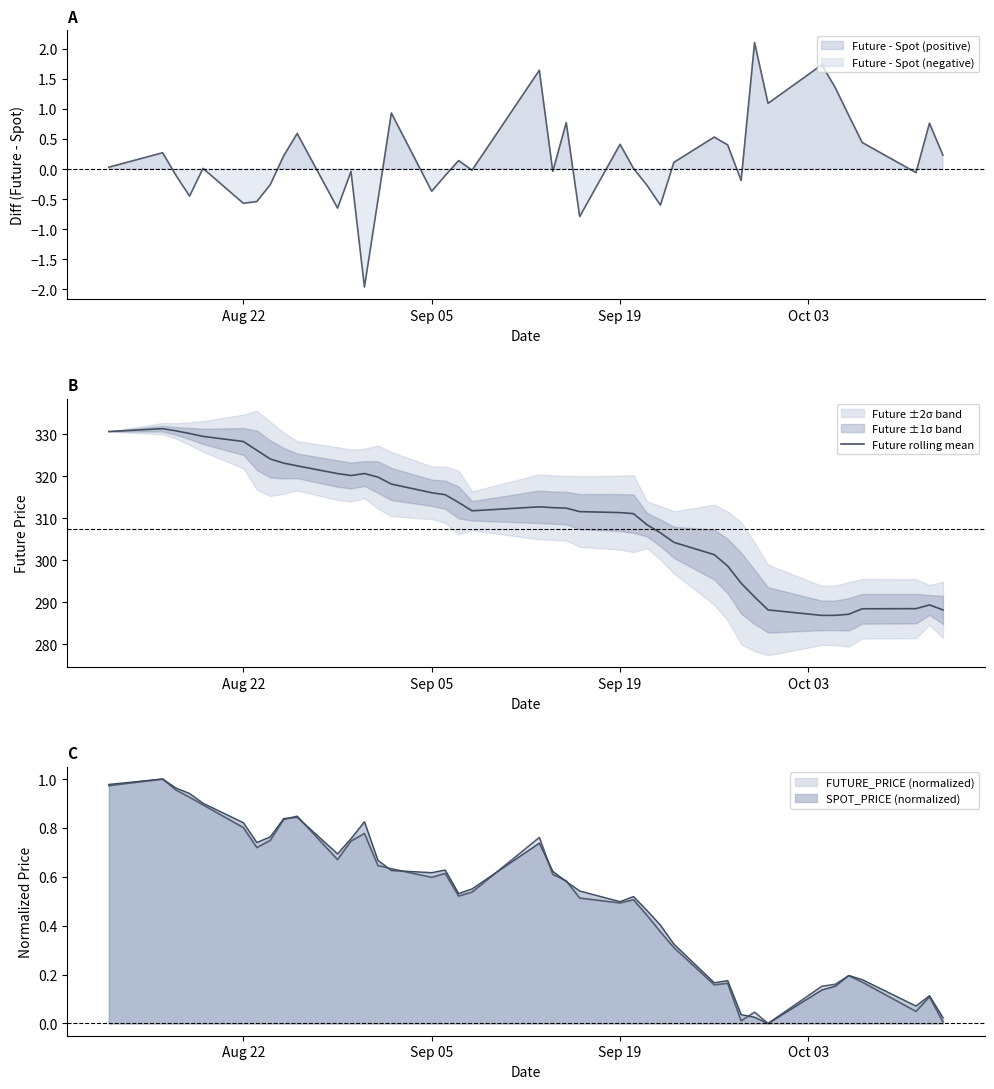

What is the difference between the second highest and second lowest values?

44.0